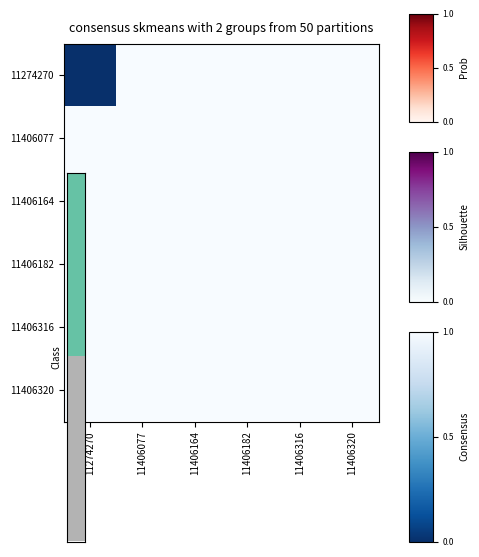

At which category does the chart reach its peak across all series?

11406320